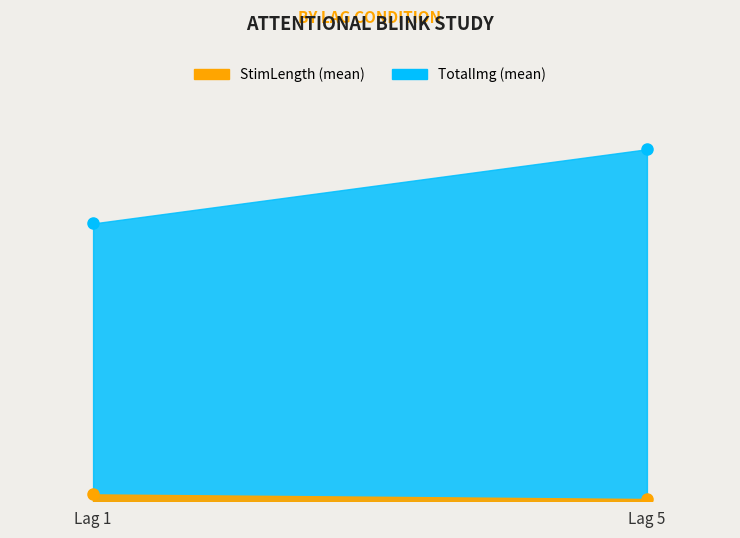

How many lines are shown in the chart?

2